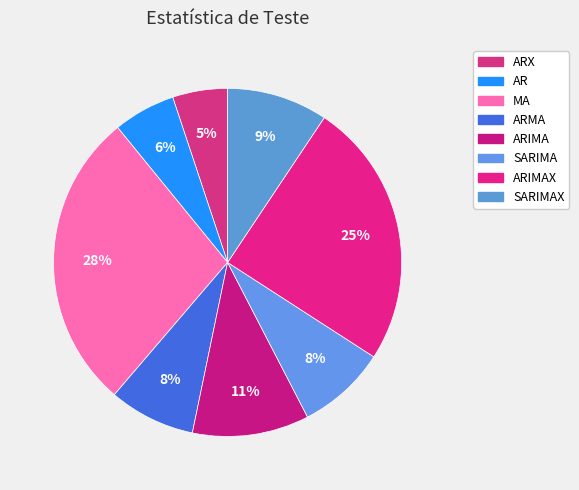

Which category has the biggest portion of the pie?

MA